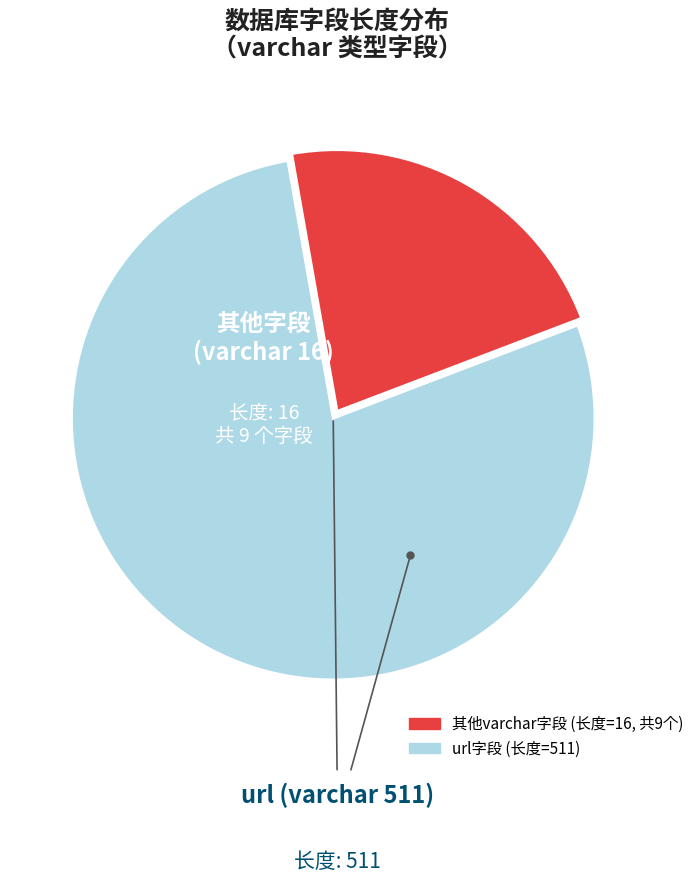

Does any single category account for the majority?

Yes